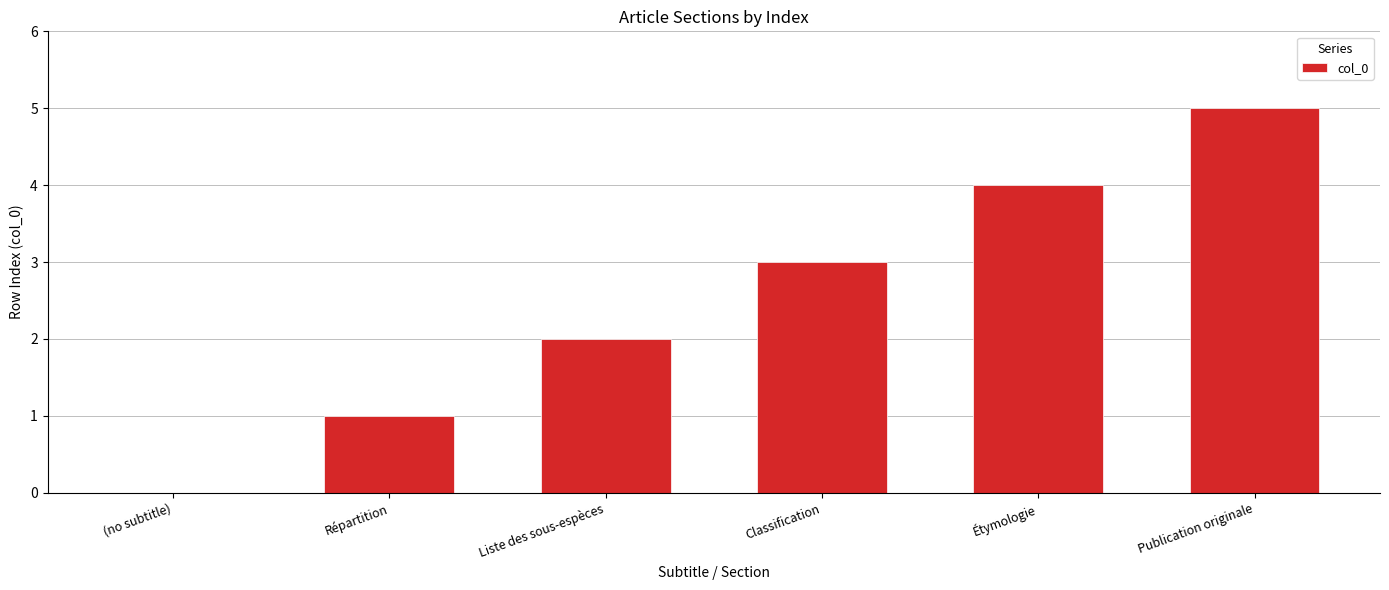

What is the change in value from Répartition to Classification?

+2